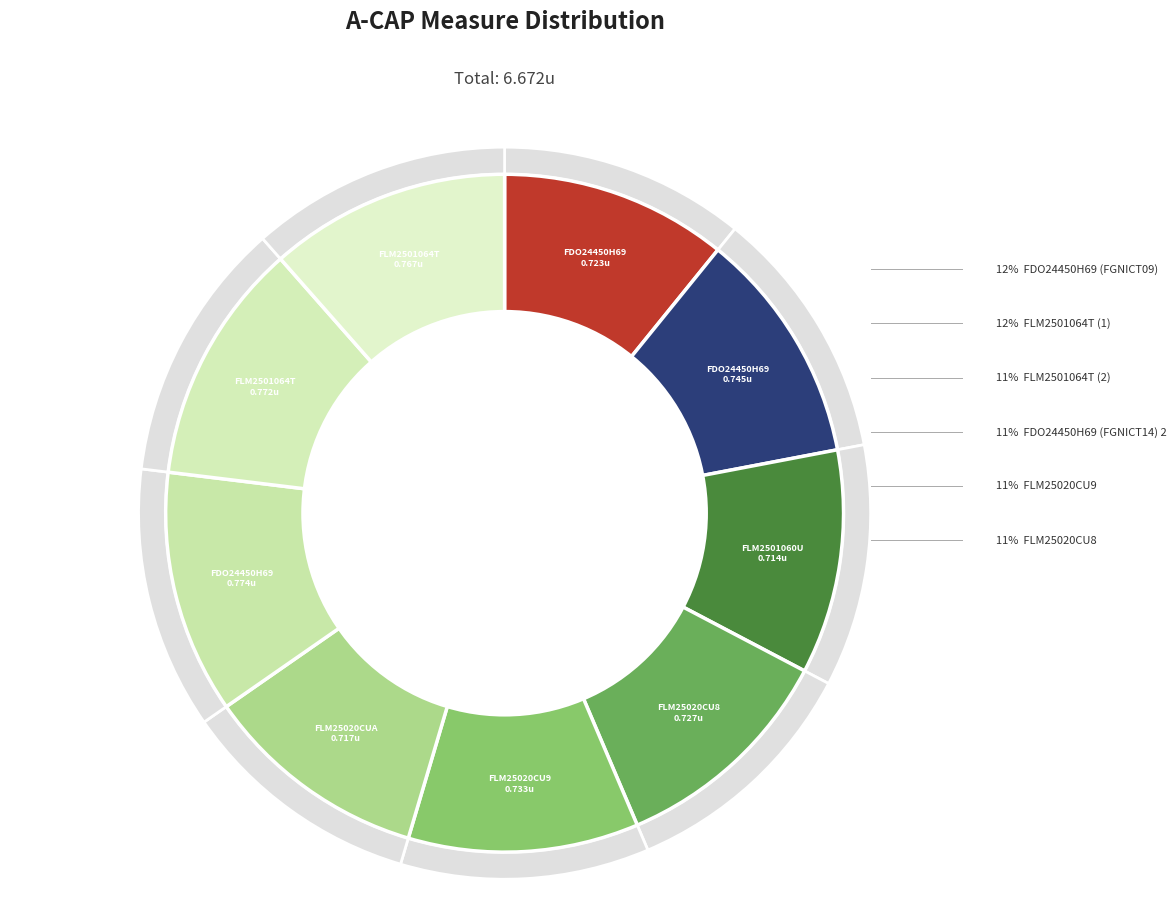

Is there any slice that represents more than half of the pie?

No